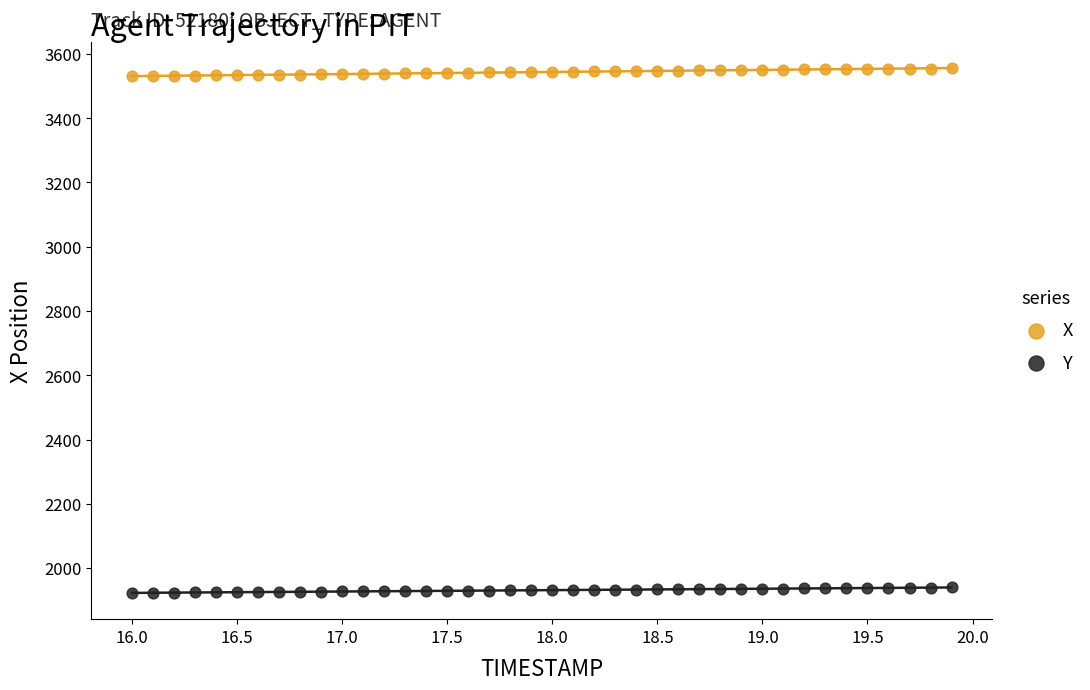

Across all data points, what is the range of X values (max minus min)?

3.9